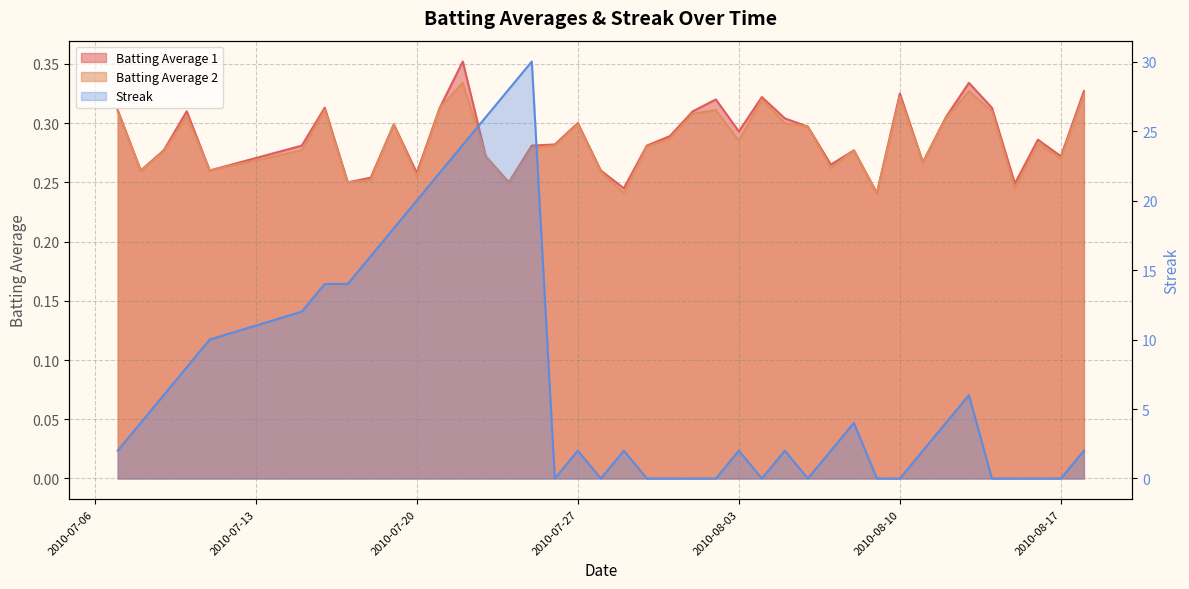

True or false: Streak and Batting Average 1 cross at least once.

True